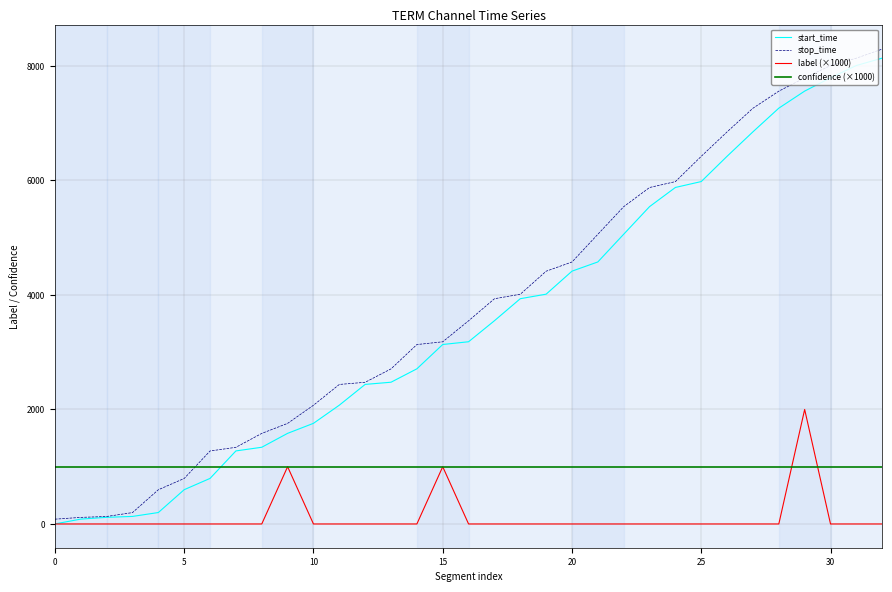

What is the highest value of the start_time series?

8137